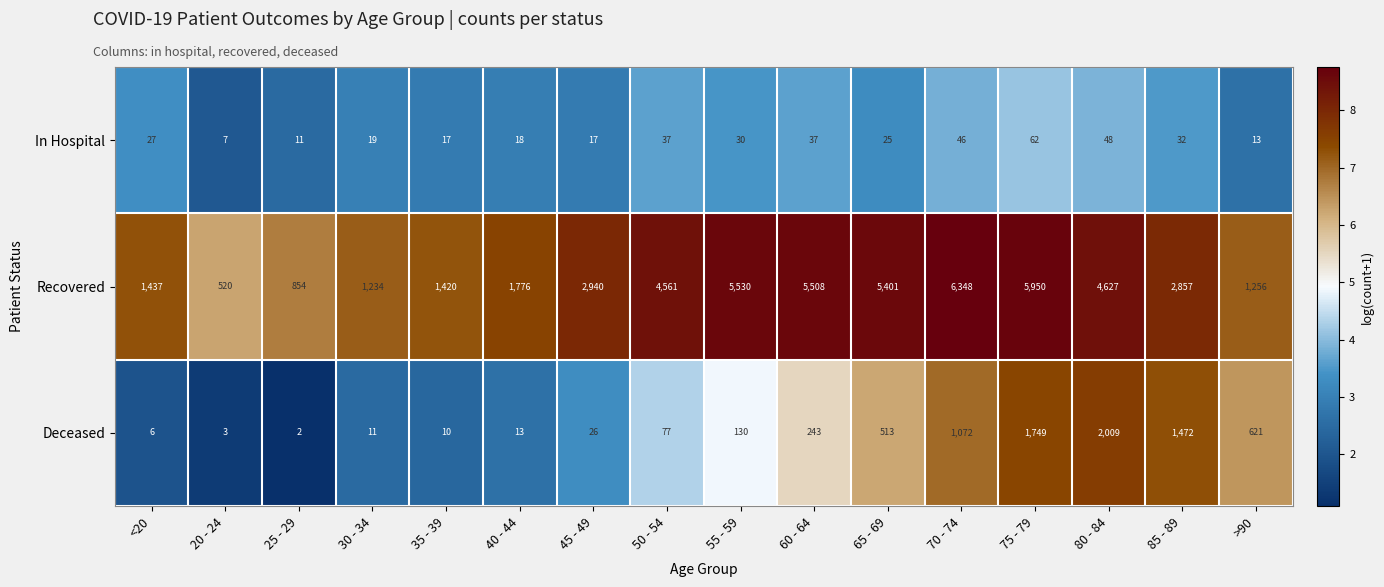

At which label is Recovered closest to 3434?

45 - 49